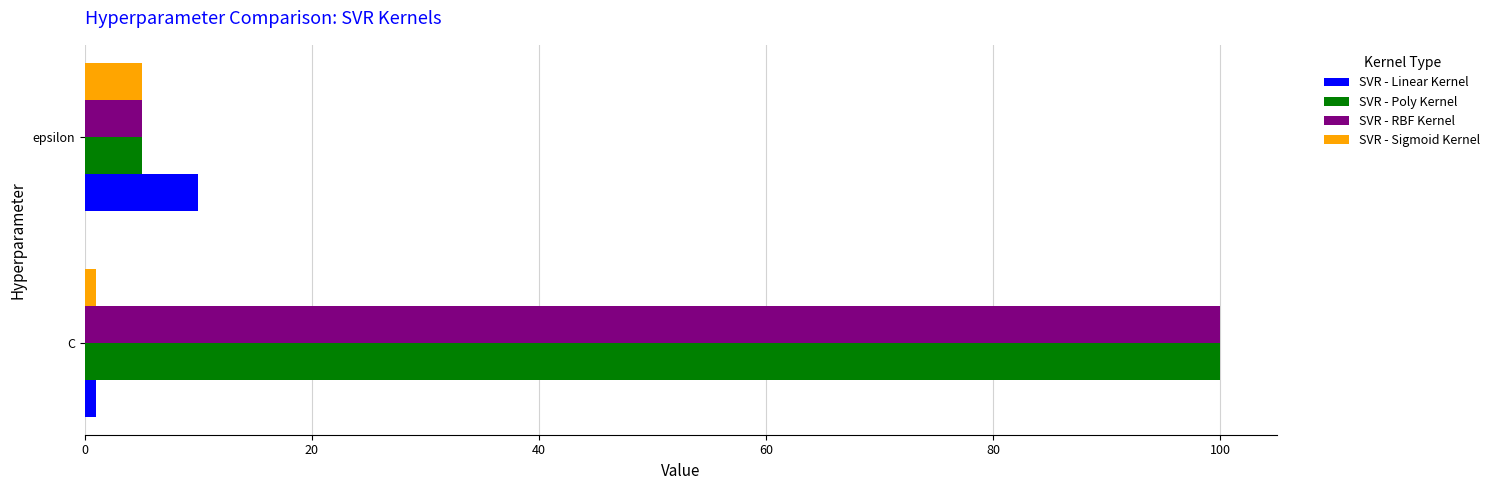

The value of SVR - RBF Kernel at C is 173. True or false?

False